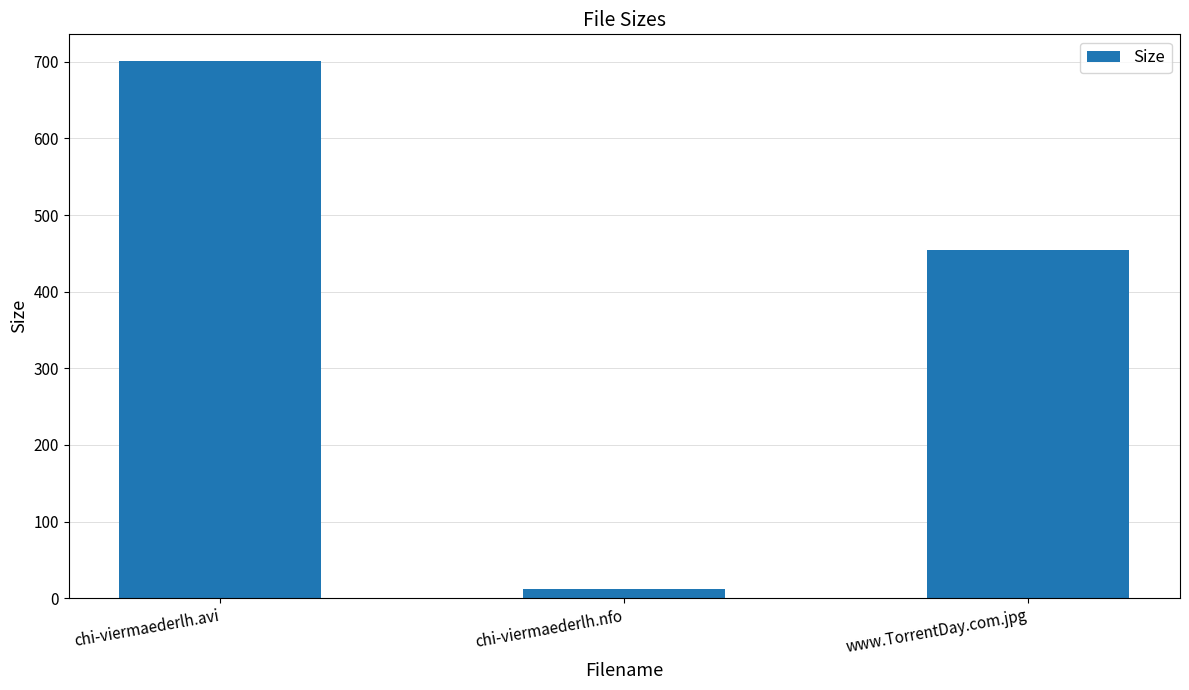

Are the bars horizontal?

No